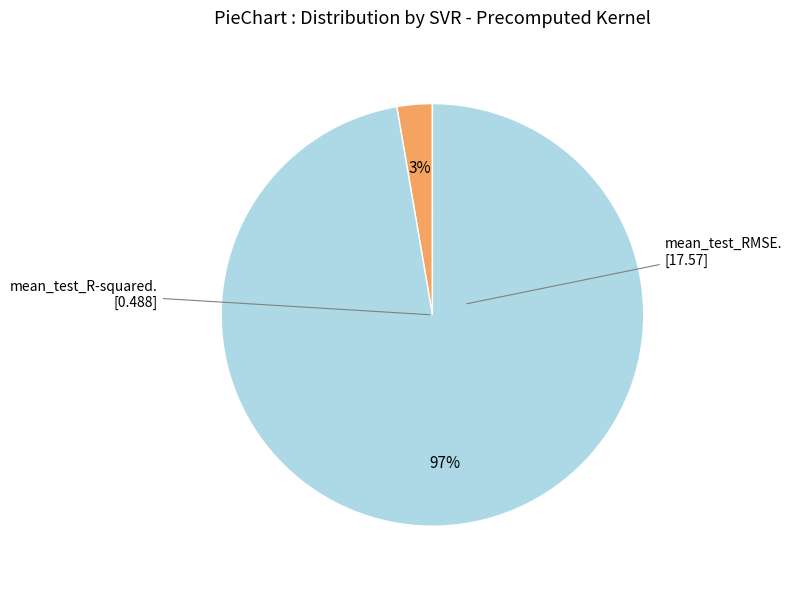

Is there a majority slice in this chart?

Yes